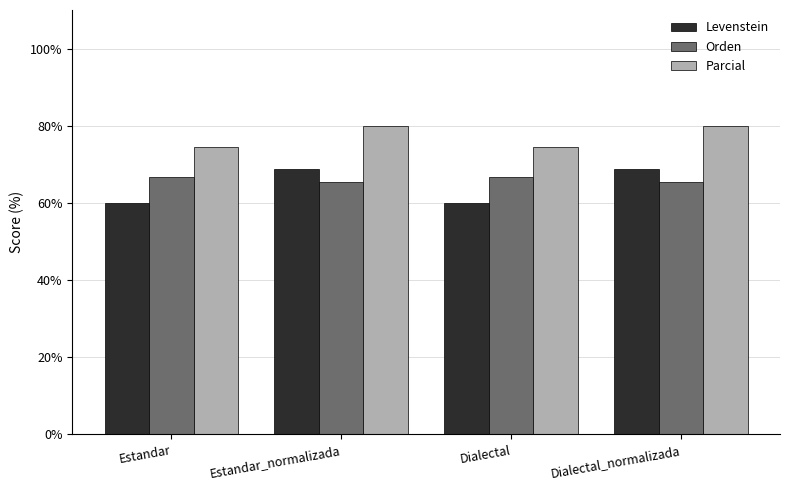

How many bars are there in each group?

3